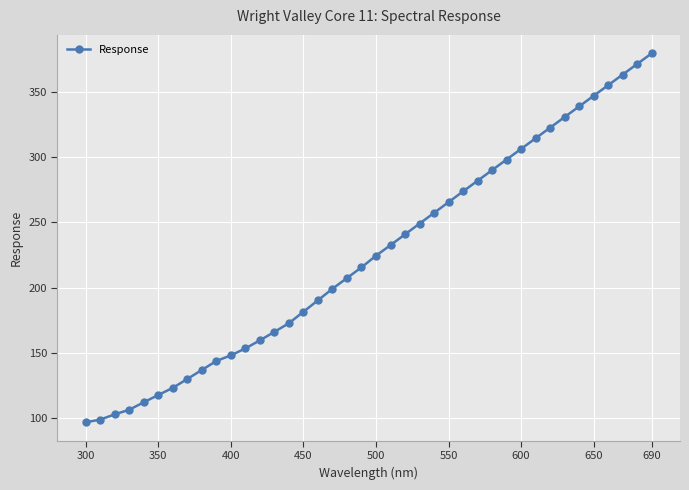

Count the number of data series in this chart.

1